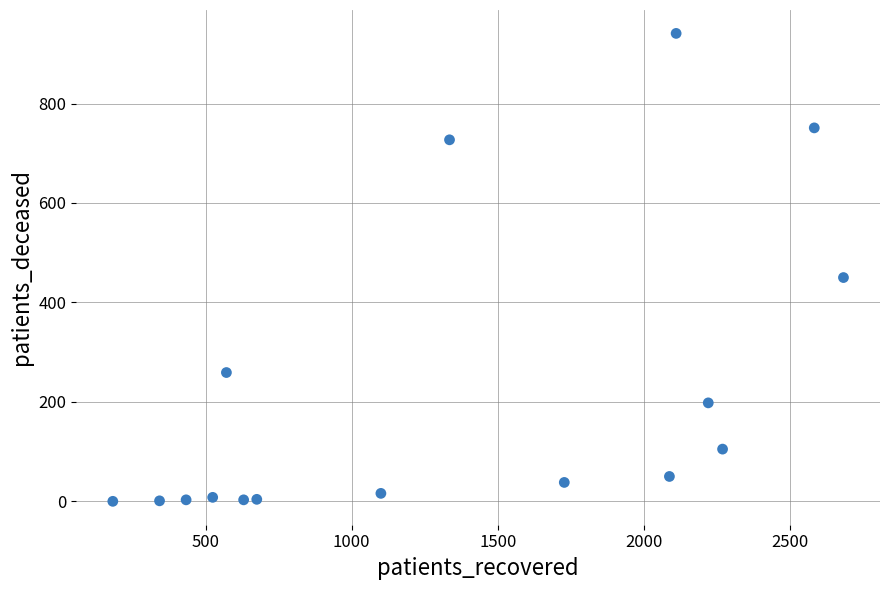

What Y value in the scatter plot is closest to 470?

450